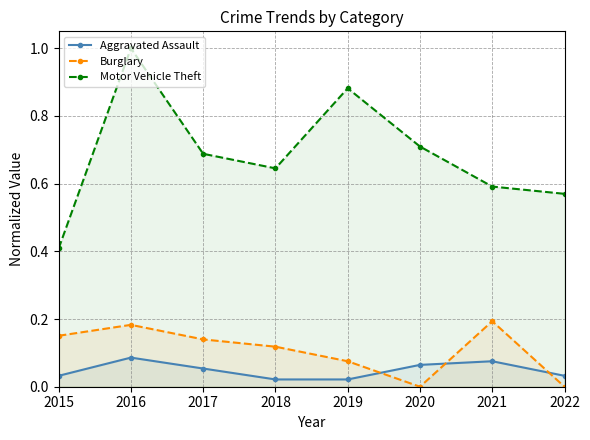

At which category is the sum across all series the highest?

2016